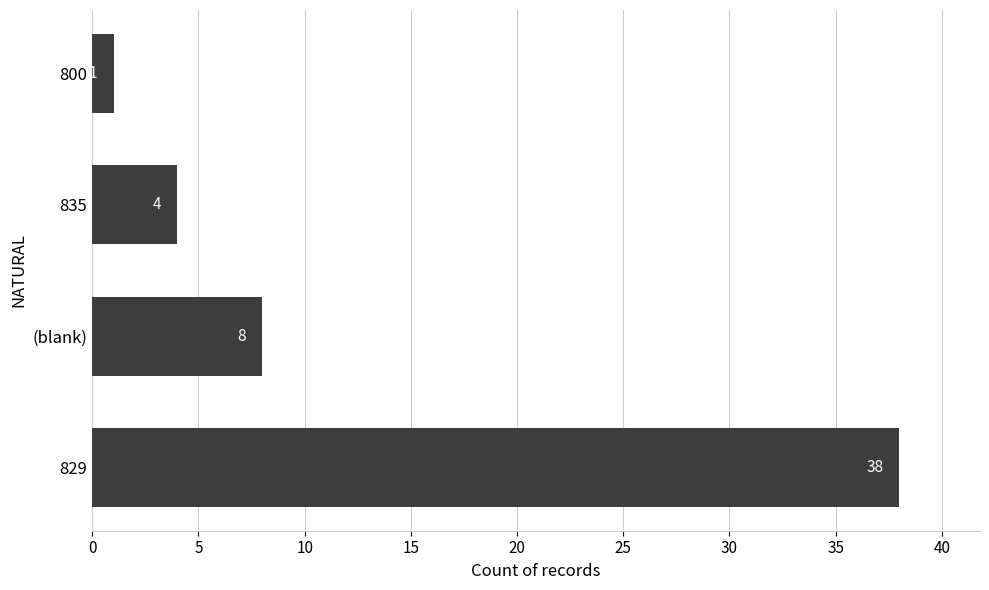

Which has a higher value, 835 or 829?

829